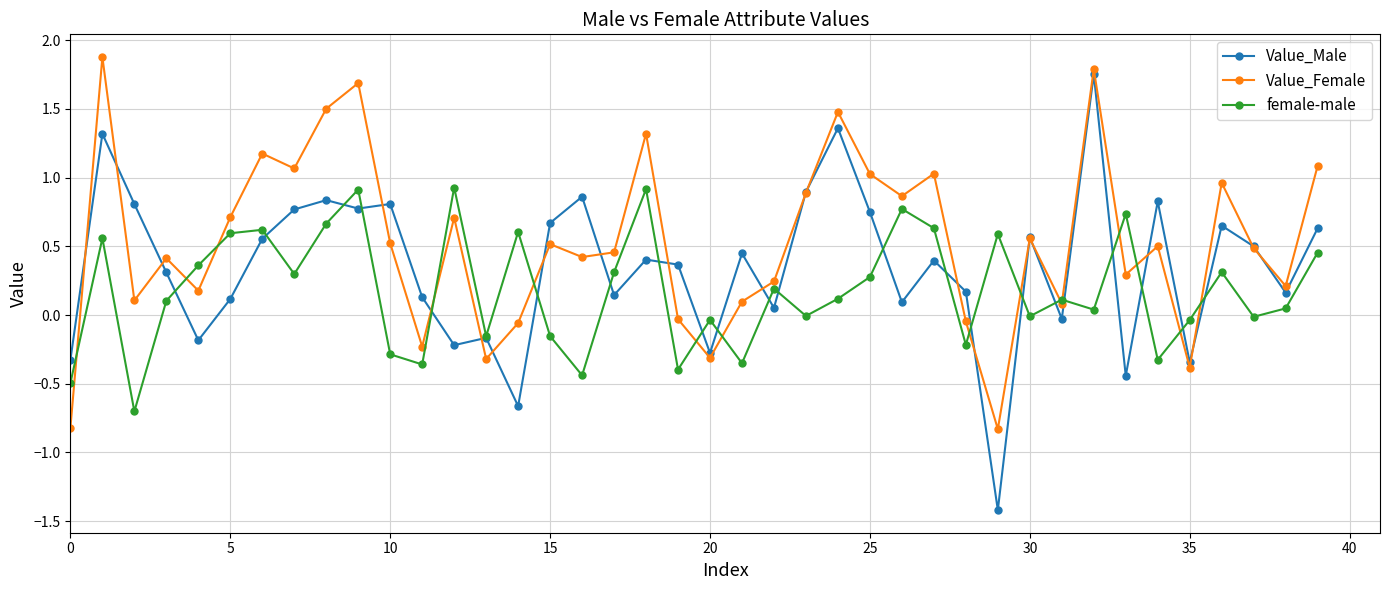

What is the lowest value of the Value_Female series?

-0.8